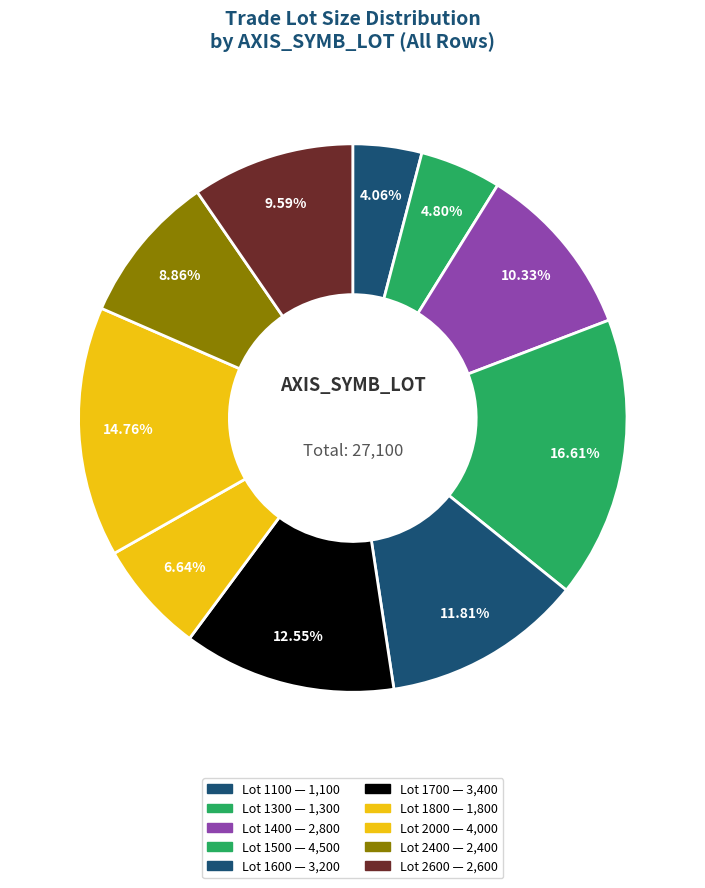

How many segments does this pie chart have?

10